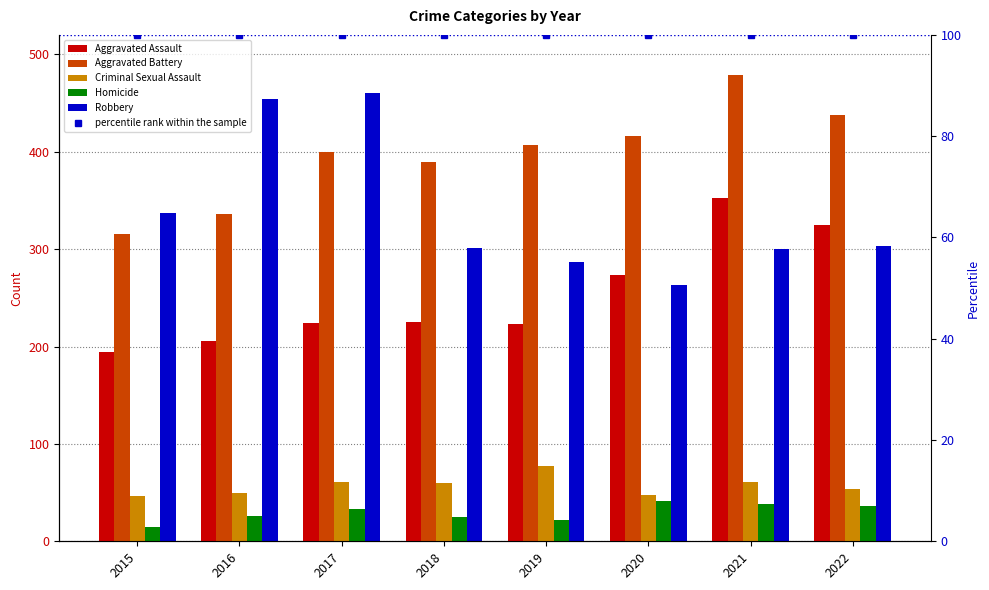

Is it true that Robbery equals 287 at 2019?

True